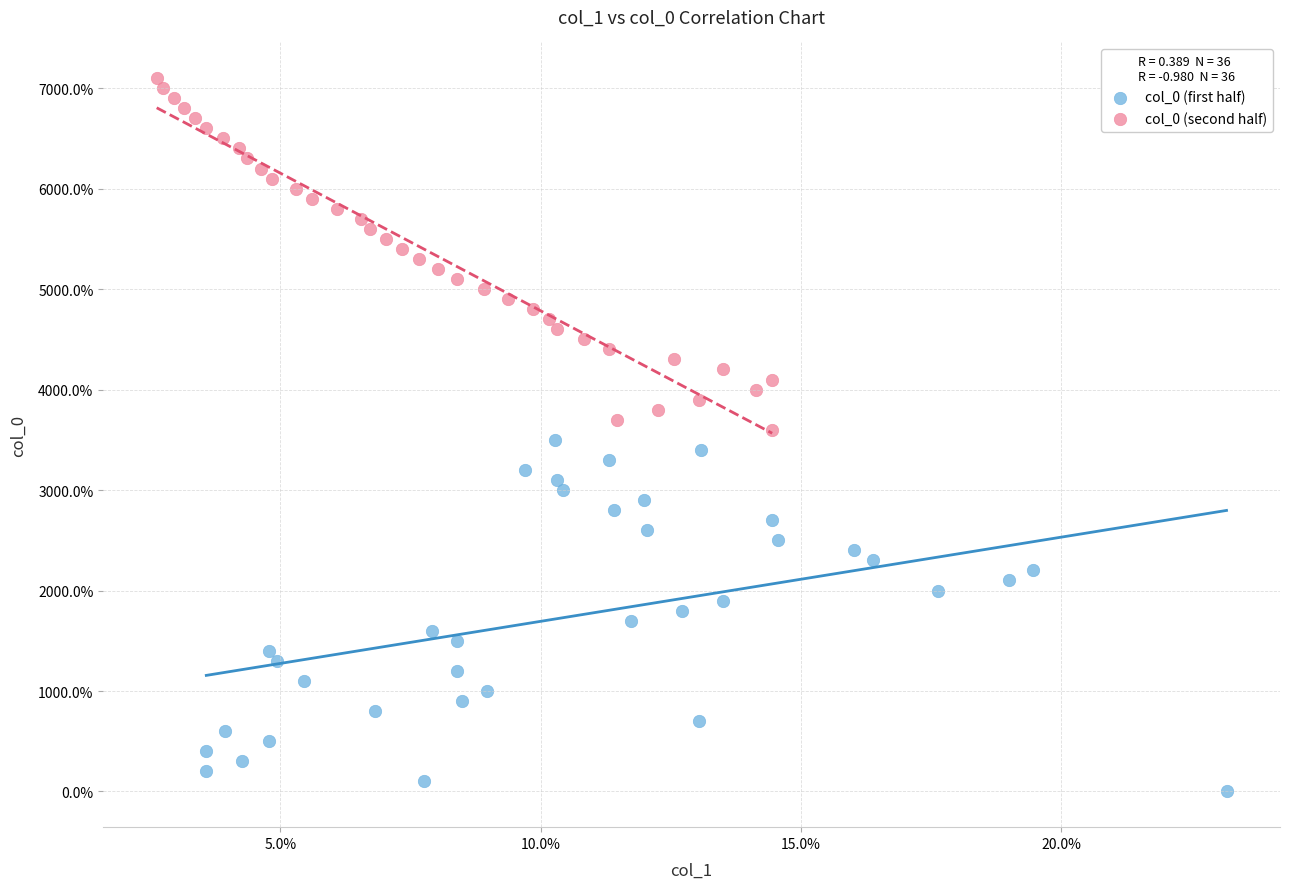

Which series reaches the maximum Y coordinate?

col_0 (second half)